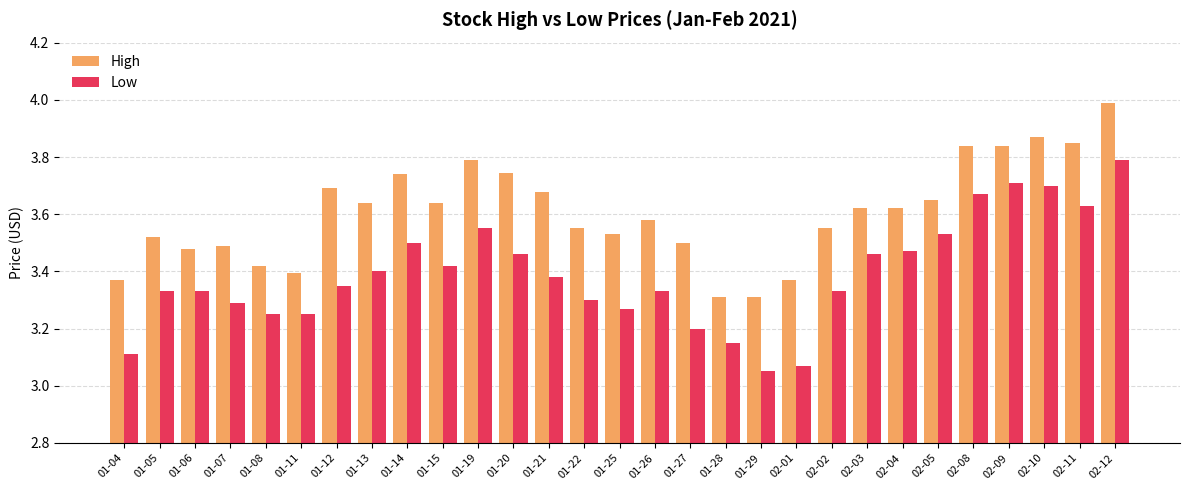

The value of Low at 02-03 is 2.1. True or false?

False